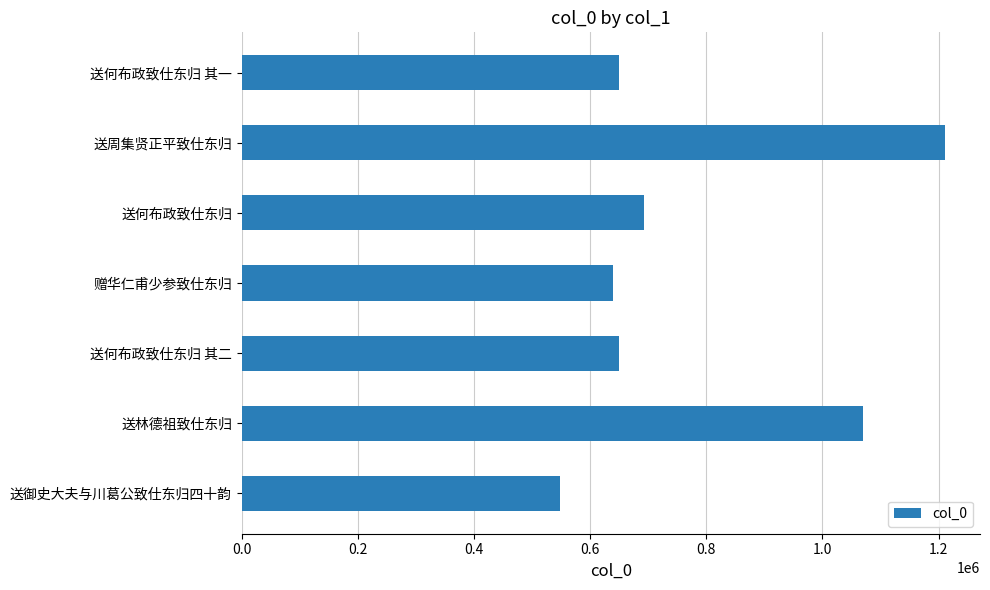

What is the change in value from 送何布政致仕东归 其一 to 送周集贤正平致仕东归?

+561166